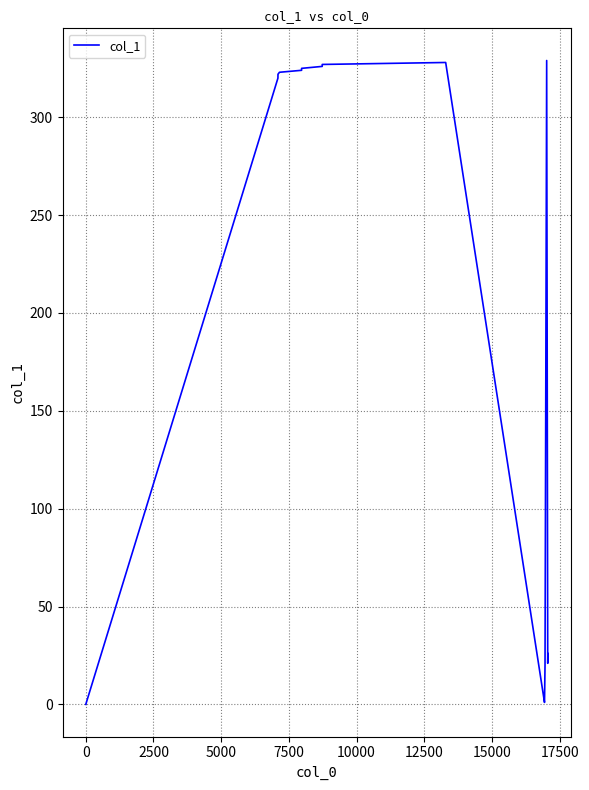

How many series are shown in this chart?

1